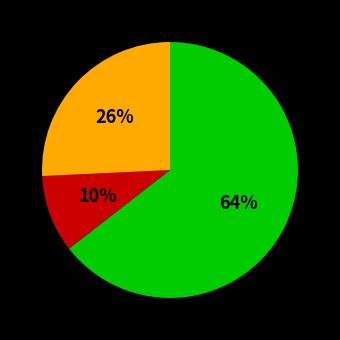

To the nearest percent, what is the average slice percentage?

33%